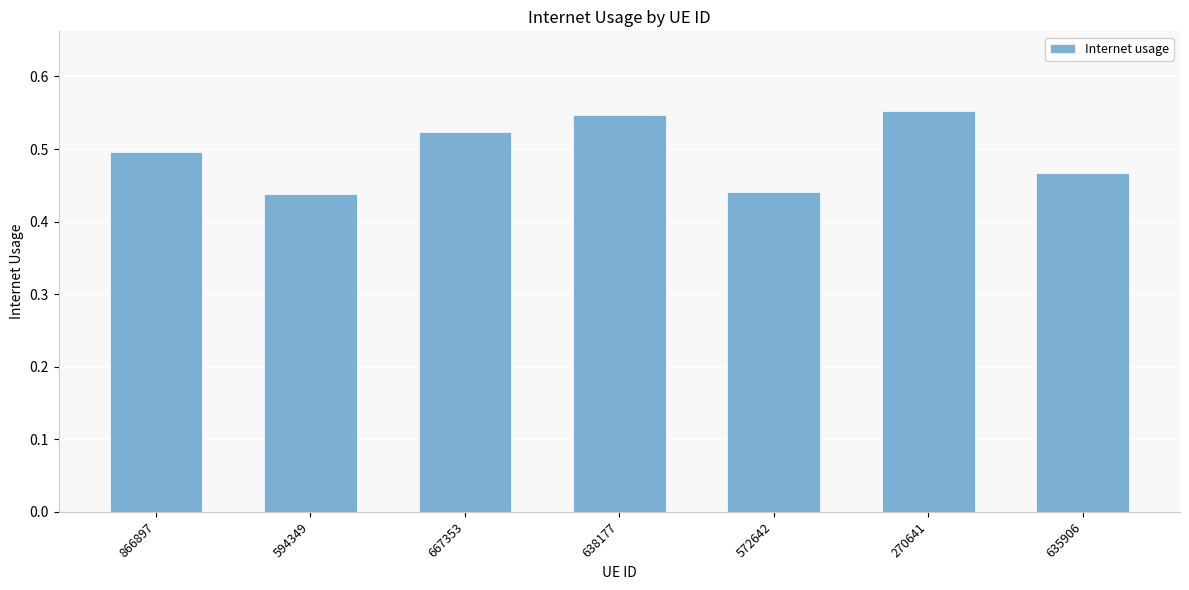

What position from the right is 270641?

2